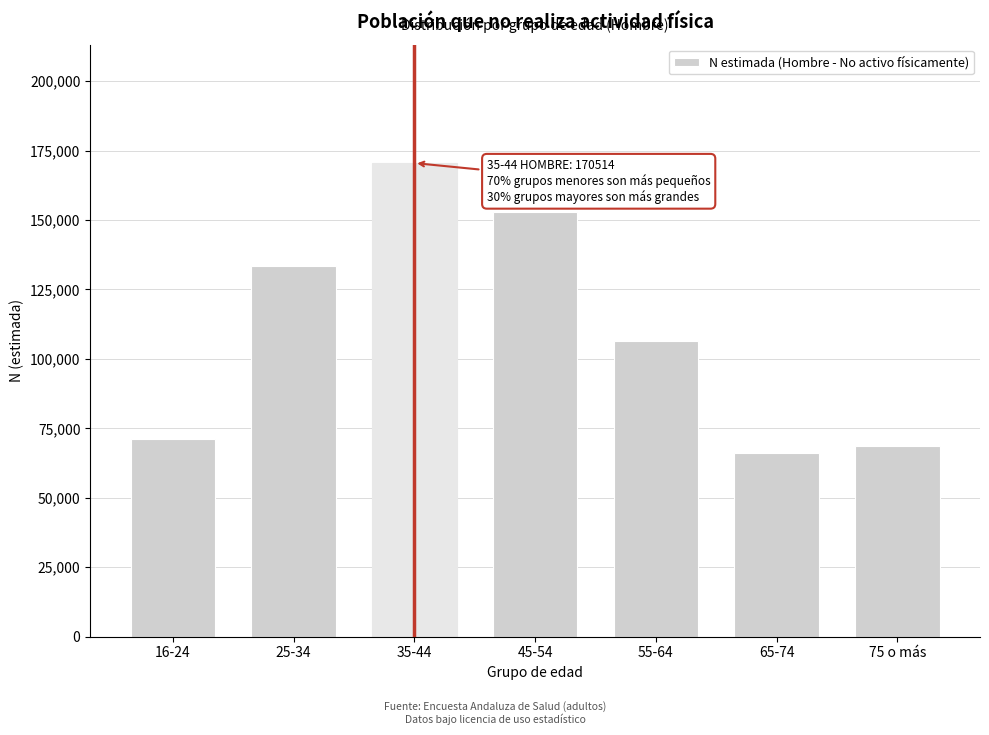

Reading left to right, what are all the values shown in this chart?

16-24=71310	25-34=133591	35-44=170514	45-54=153019	55-64=106421	65-74=66105	75 o más=68768